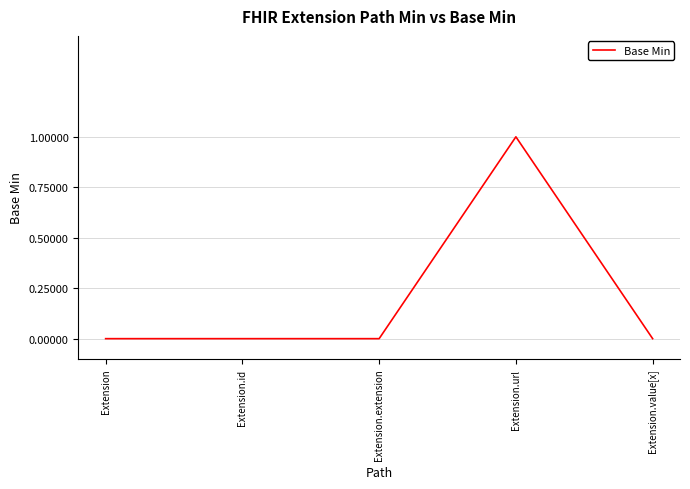

Reading left to right, extract all data points from this chart.

0	0	0	1	0